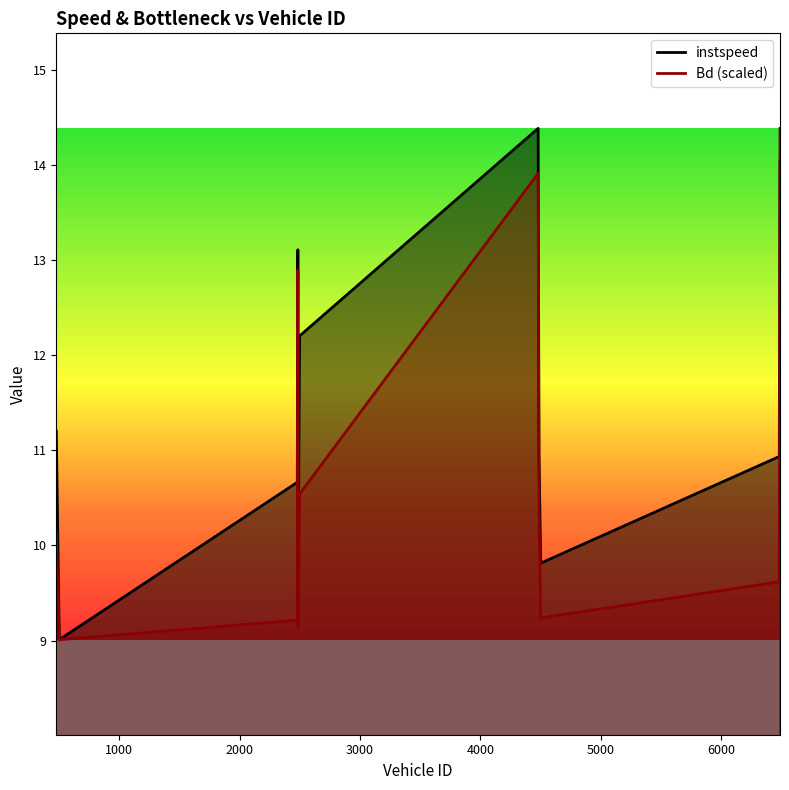

At which category does Bd reach its first local valley?

501.0